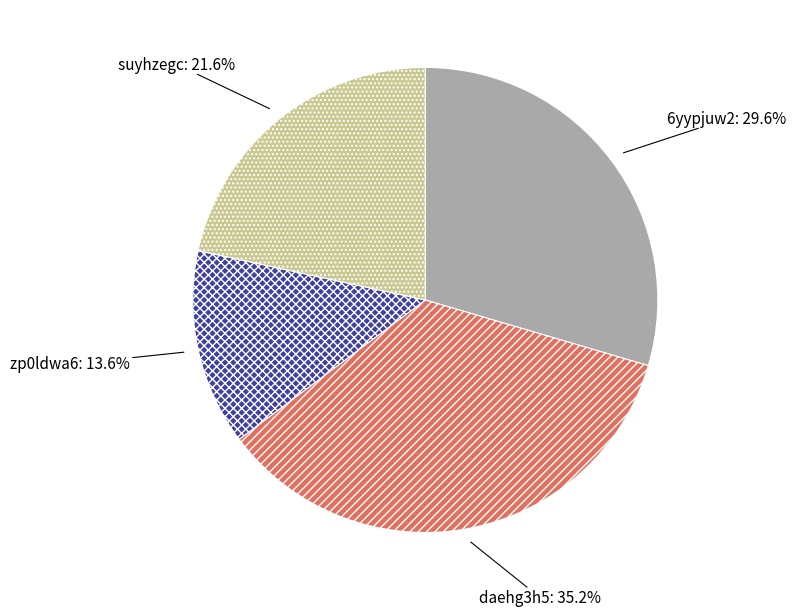

What percentage is NOT represented by suyhzegc?

78.4%